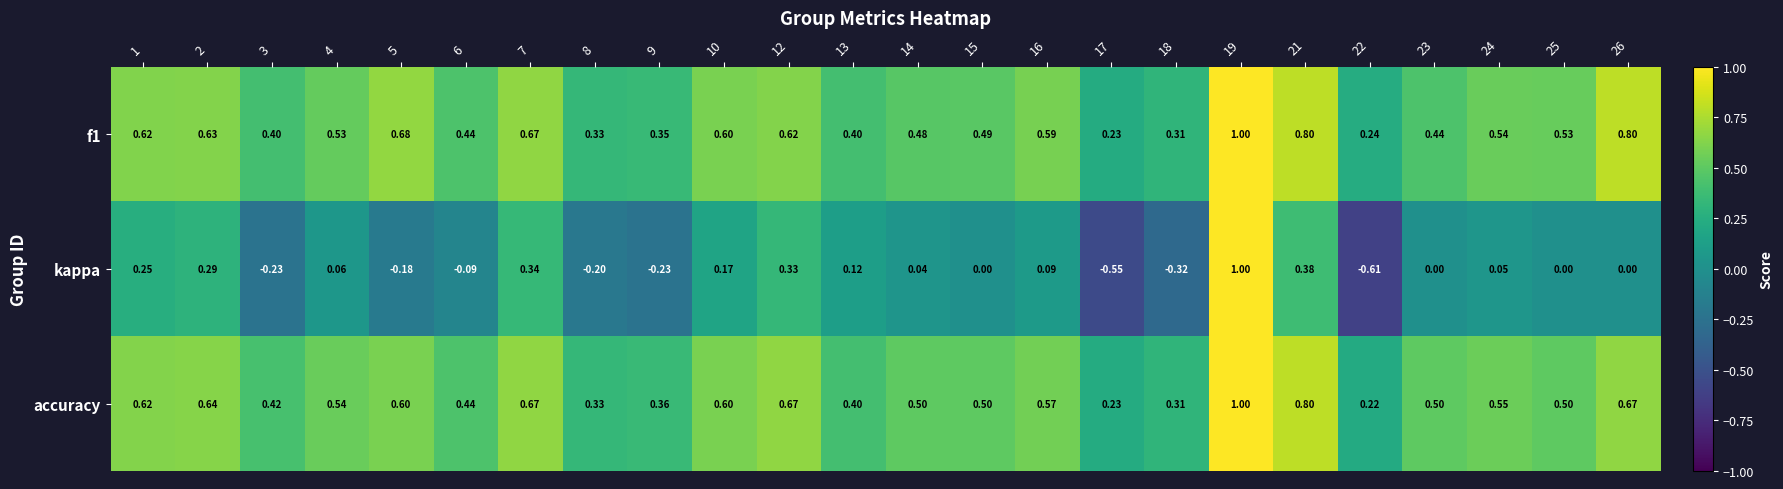

Is the value of kappa at 23 greater than the value of accuracy at 10?

No